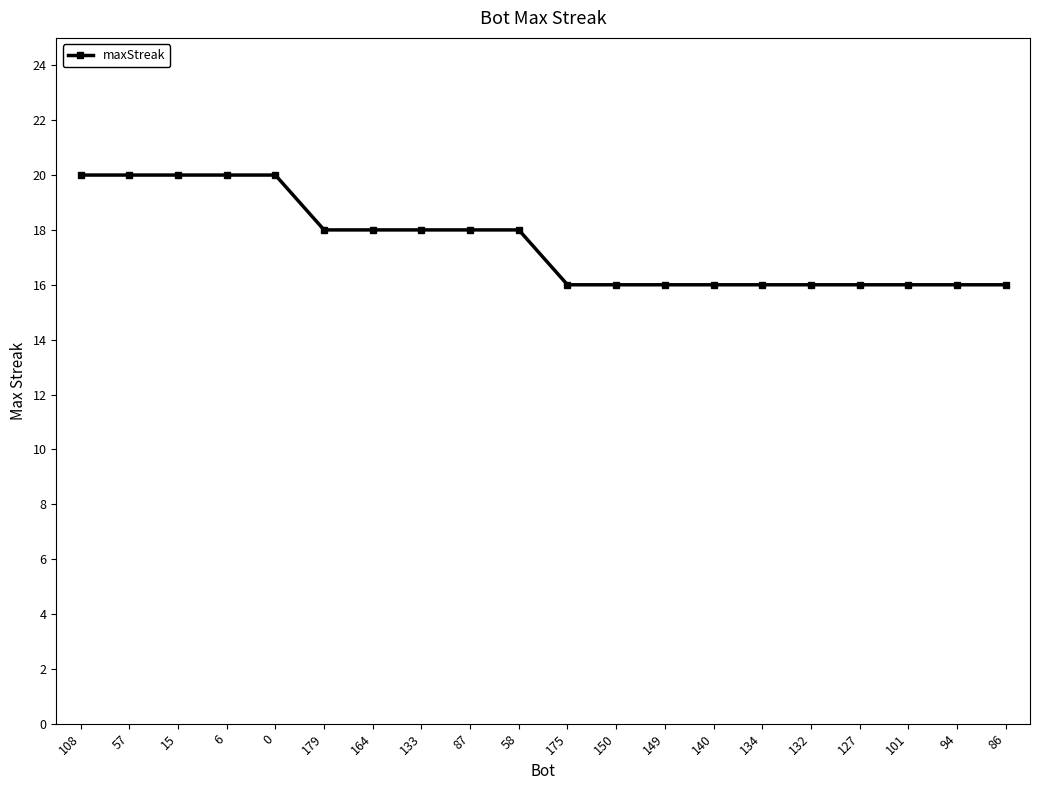

Reading left to right, list all the values displayed in this chart.

108=20	57=20	15=20	6=20	0=20	179=18	164=18	133=18	87=18	58=18	175=16	150=16	149=16	140=16	134=16	132=16	127=16	101=16	94=16	86=16